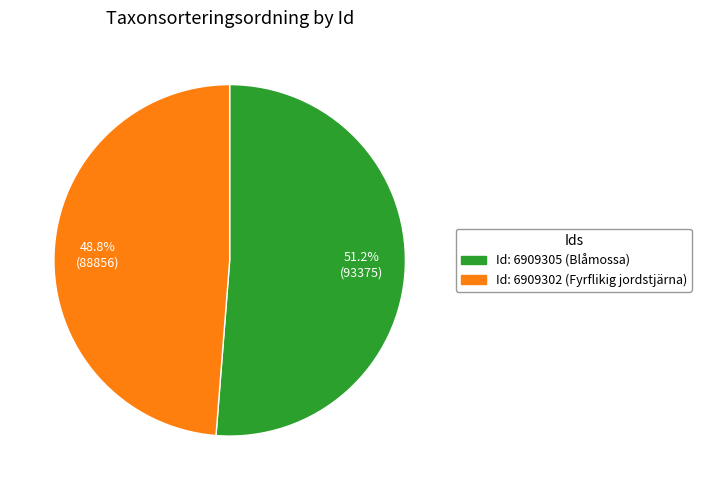

Is there any slice that represents more than half of the pie?

Yes